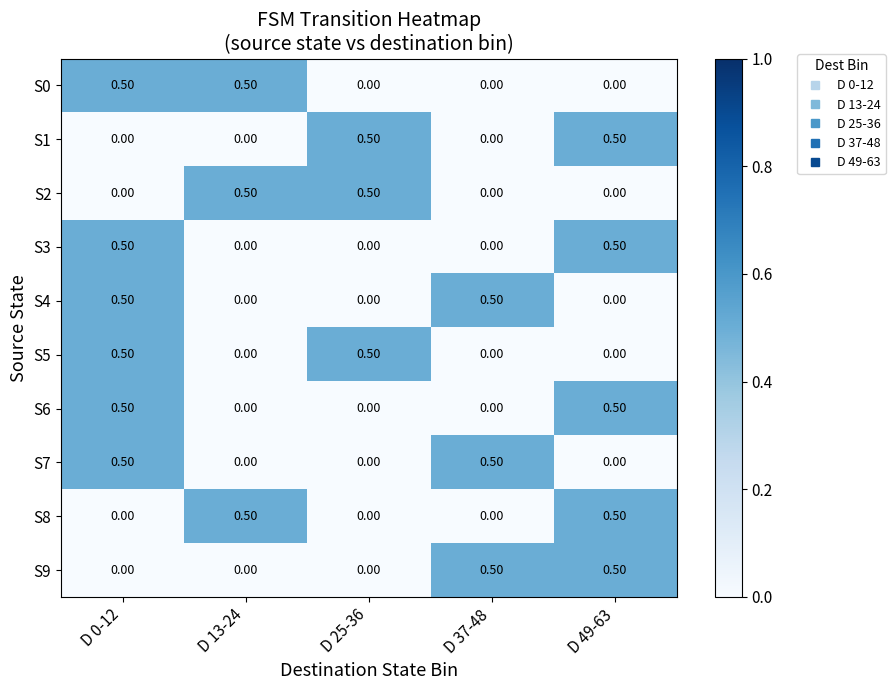

What is the spread (max minus min) of values at D 37-48?

0.5